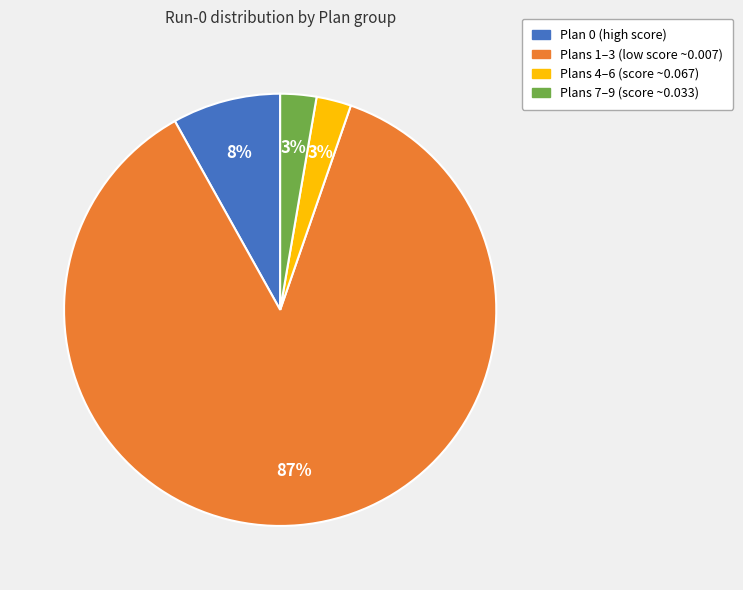

Does any single category account for the majority?

Yes